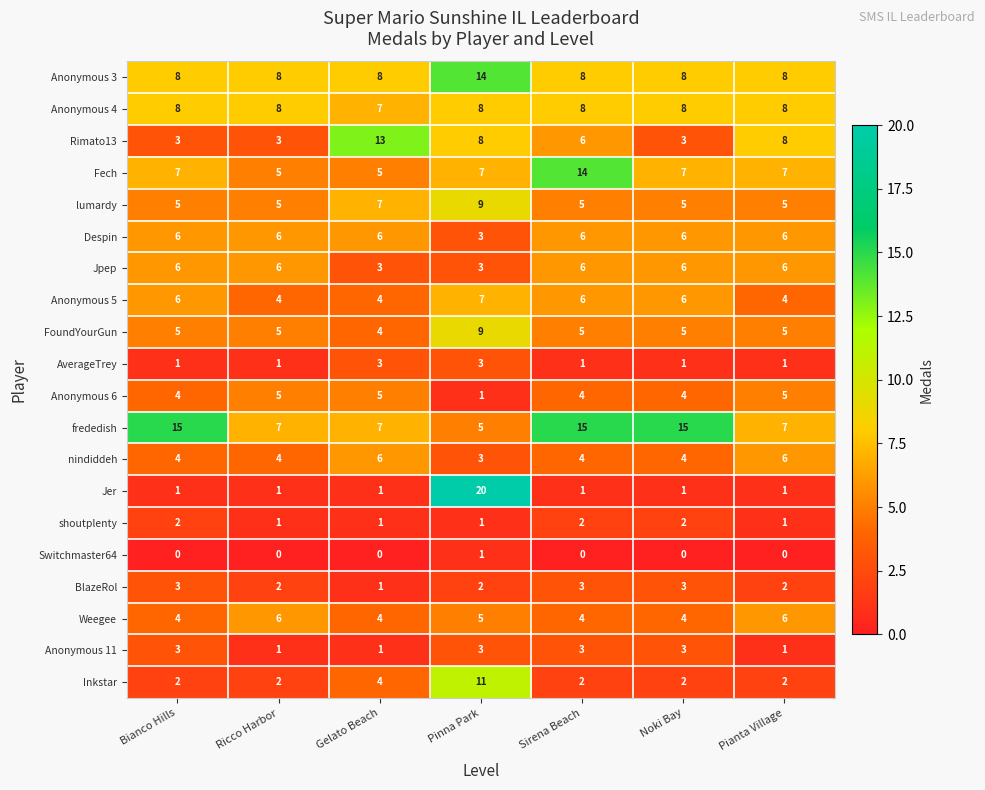

At which category does the chart reach its peak across all series?

Pinna Park